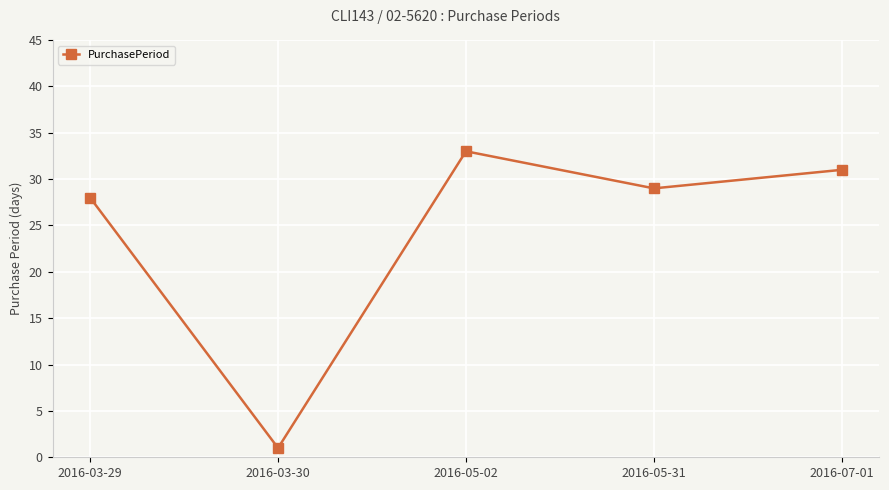

At which category does the chart reach its peak across all series?

2016-05-02